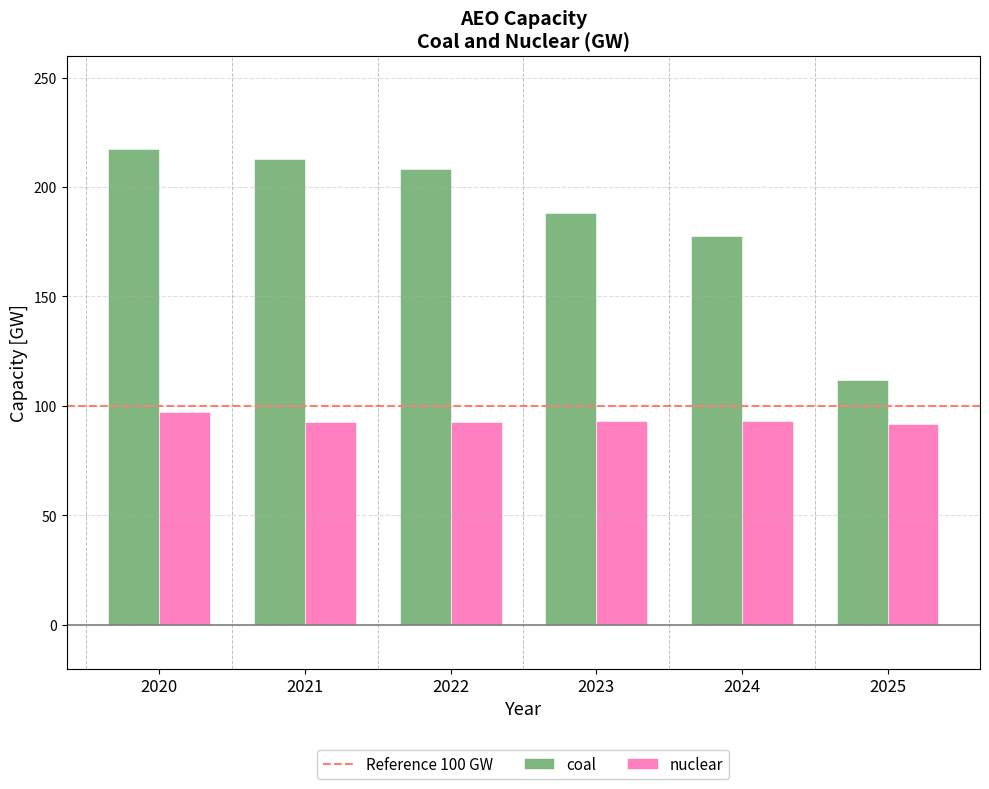

Rank the series by their average value, from highest to lowest.

coal, nuclear